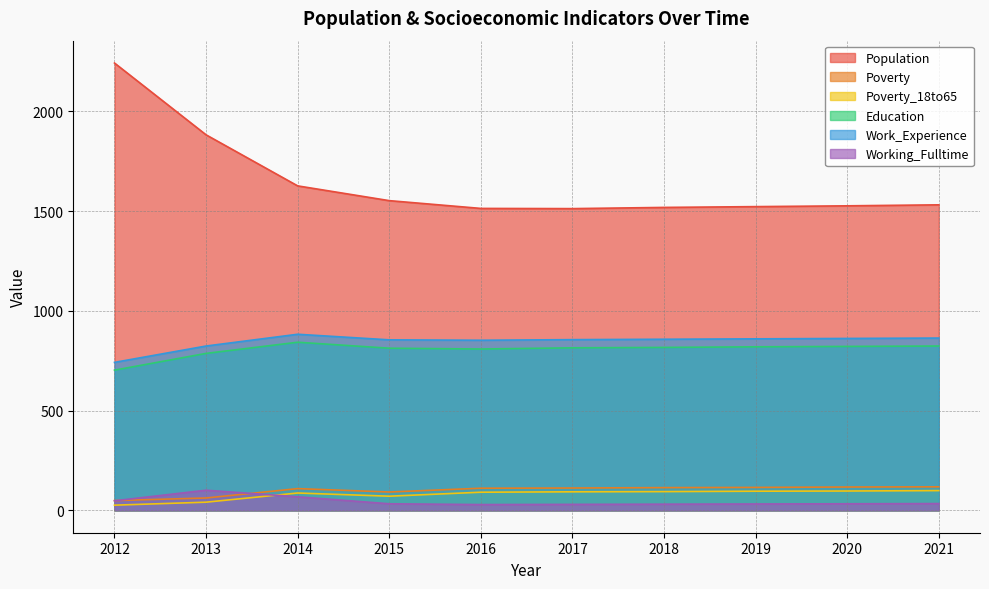

What is the value of the Education point at the 5th from the left?

809